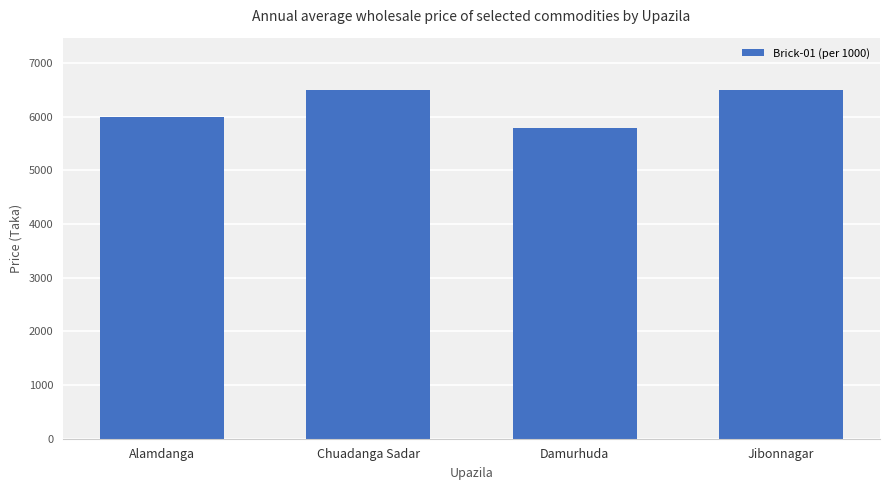

At which category does the chart reach its minimum across all series?

Damurhuda